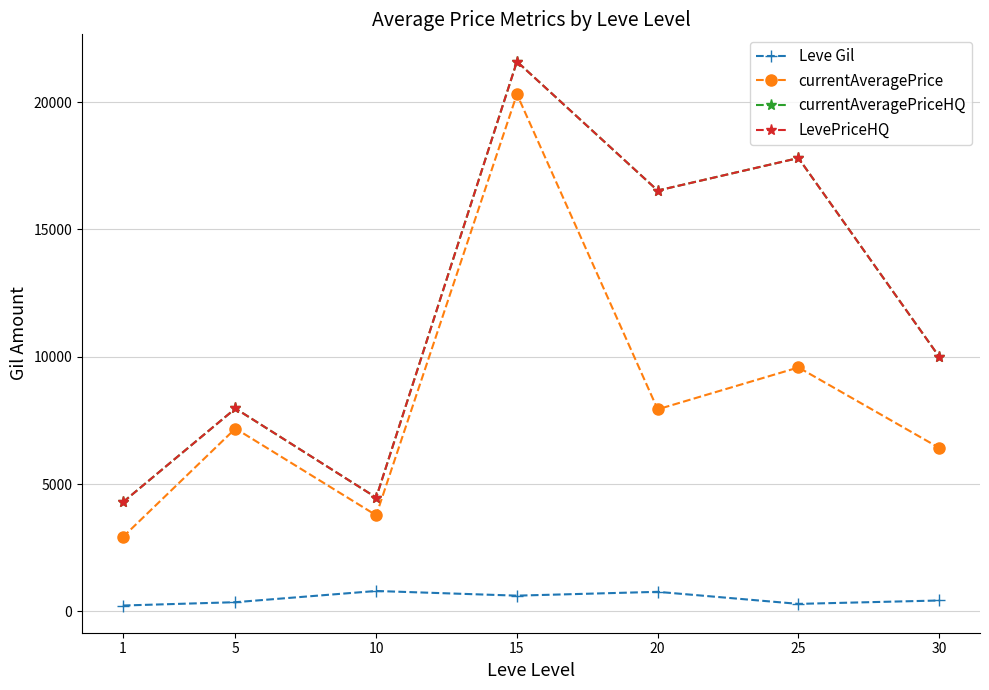

Is this an area chart (filled region under the line)?

No